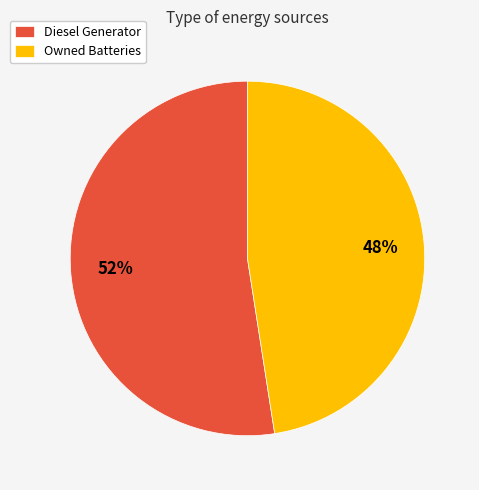

How many slices are in this pie chart?

2